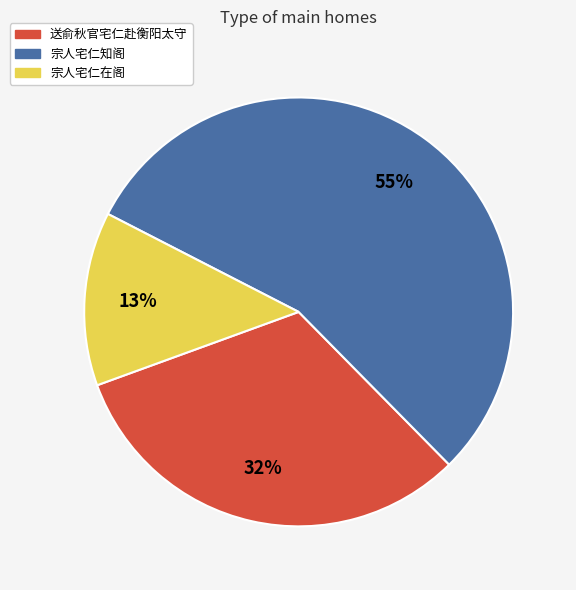

To the nearest percent, what percentage of the pie is 宗人宅仁知阁?

55%